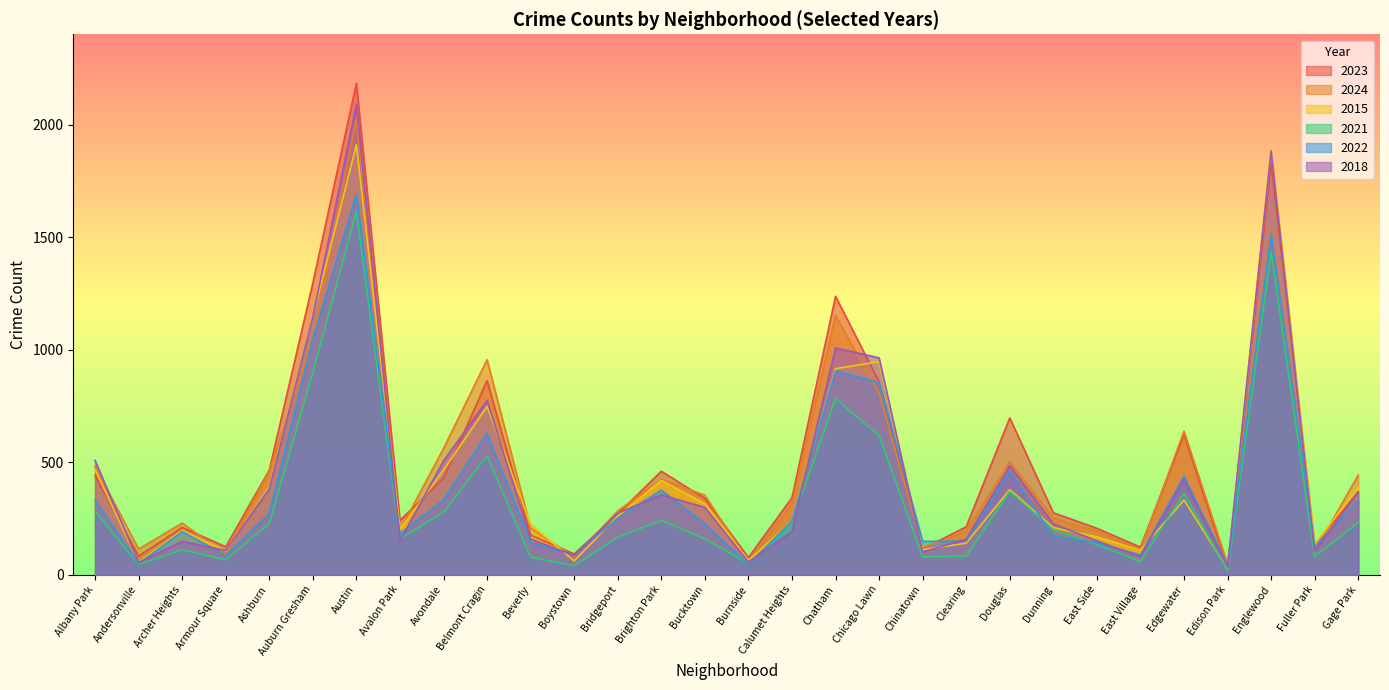

How many lines are shown in the chart?

6